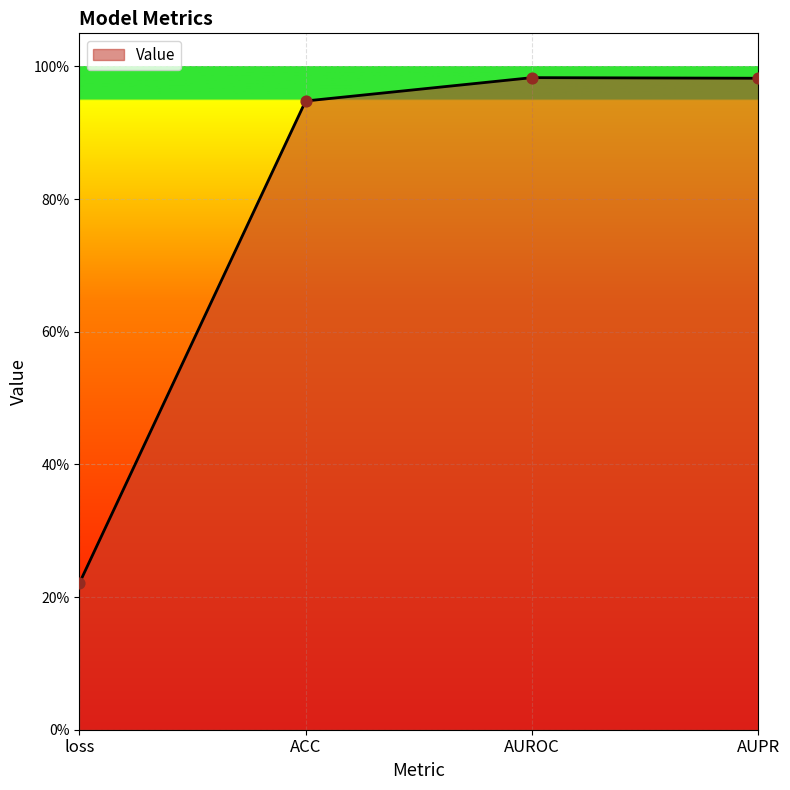

Between AUPR and ACC, which is larger?

AUPR